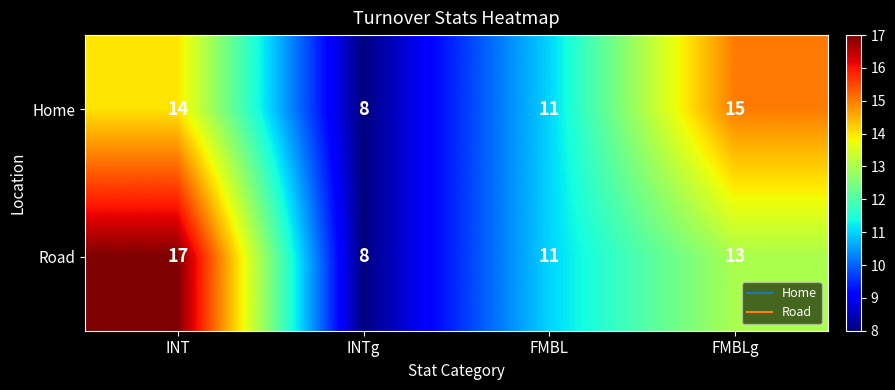

Which label corresponds to the largest value in the chart?

INT